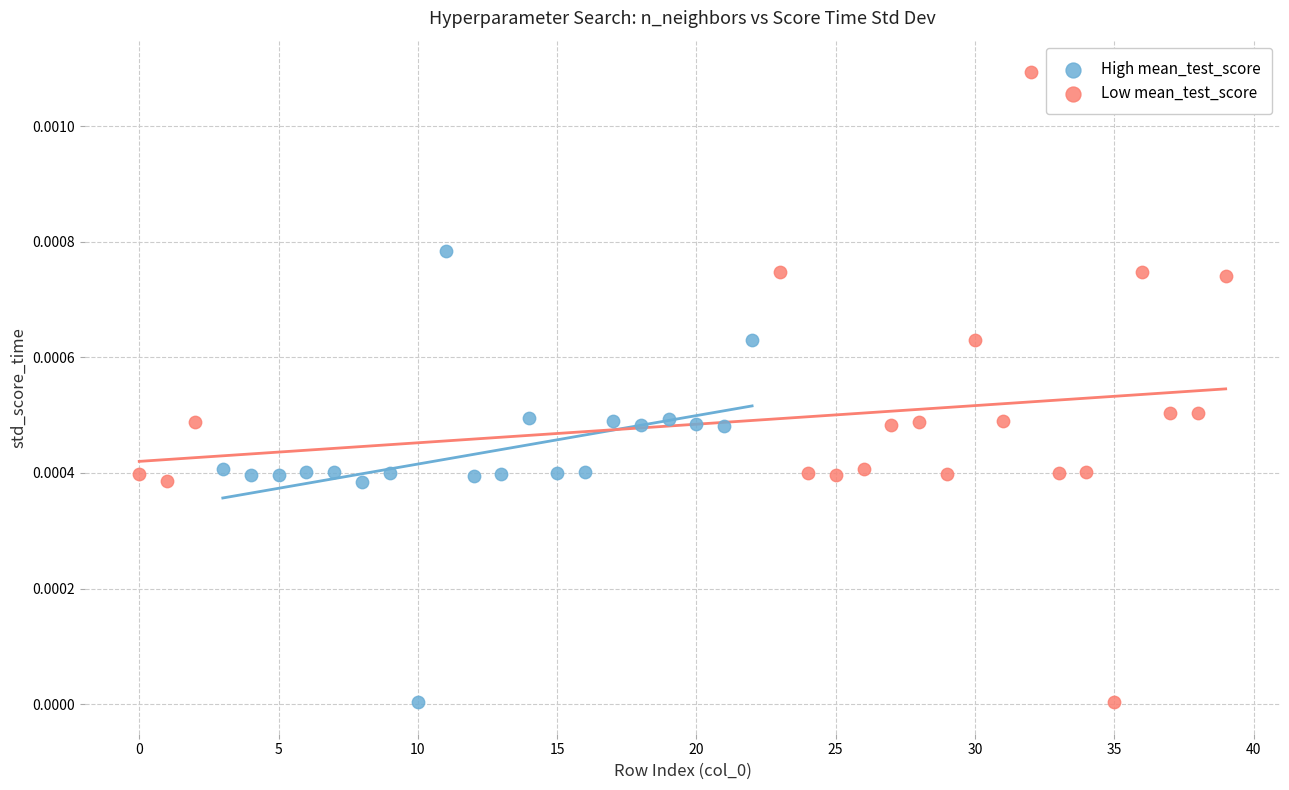

What are all the series names shown in the legend?

High mean_test_score, Low mean_test_score